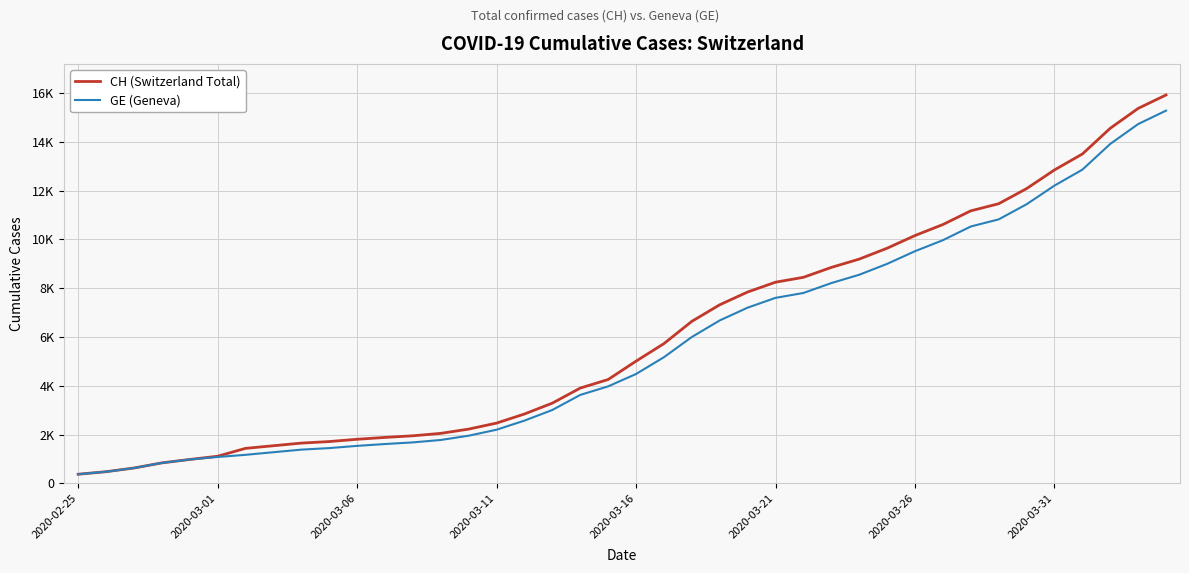

What are all the series names shown in the legend?

CH (Switzerland Total), GE (Geneva)